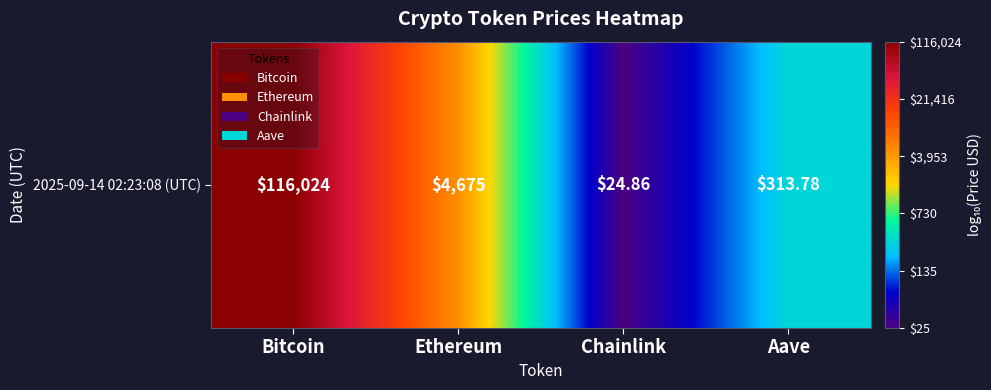

What is the minimum value shown in the chart?

1.4